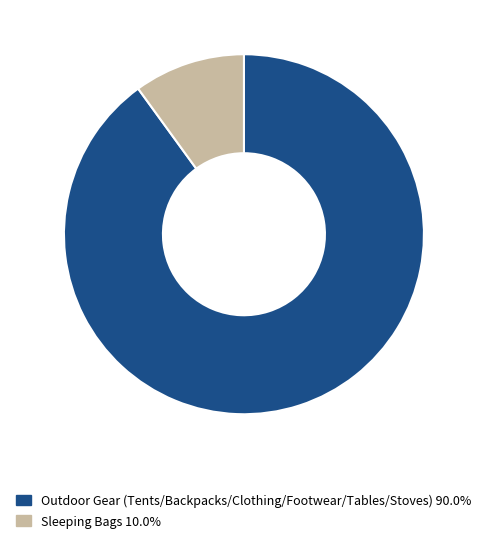

Is there any slice that represents more than half of the pie?

Yes